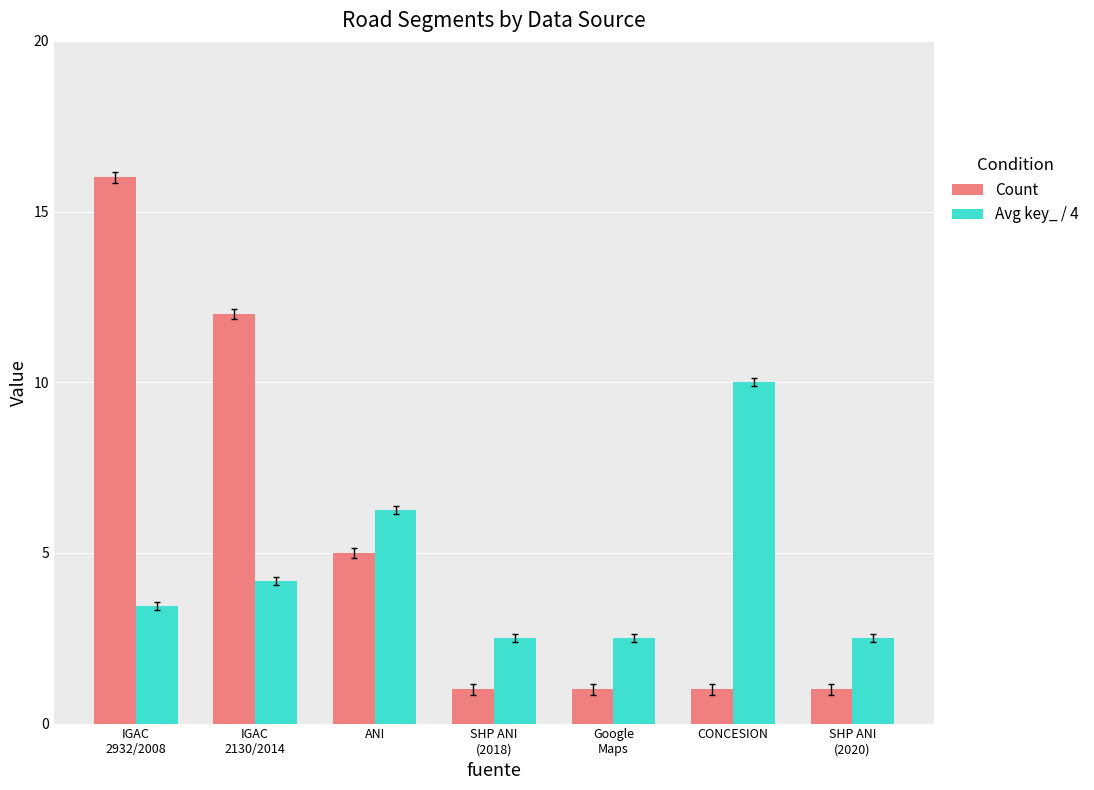

How many bars are there in each group?

2